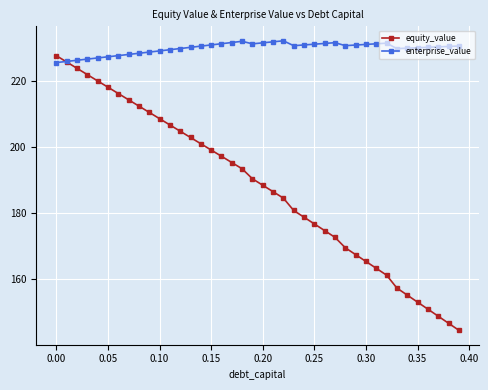

Which series has the largest total across all categories?

enterprise_value